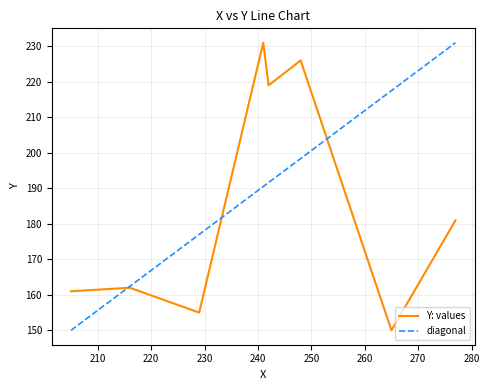

What is the lowest value of the Y: values series?

150